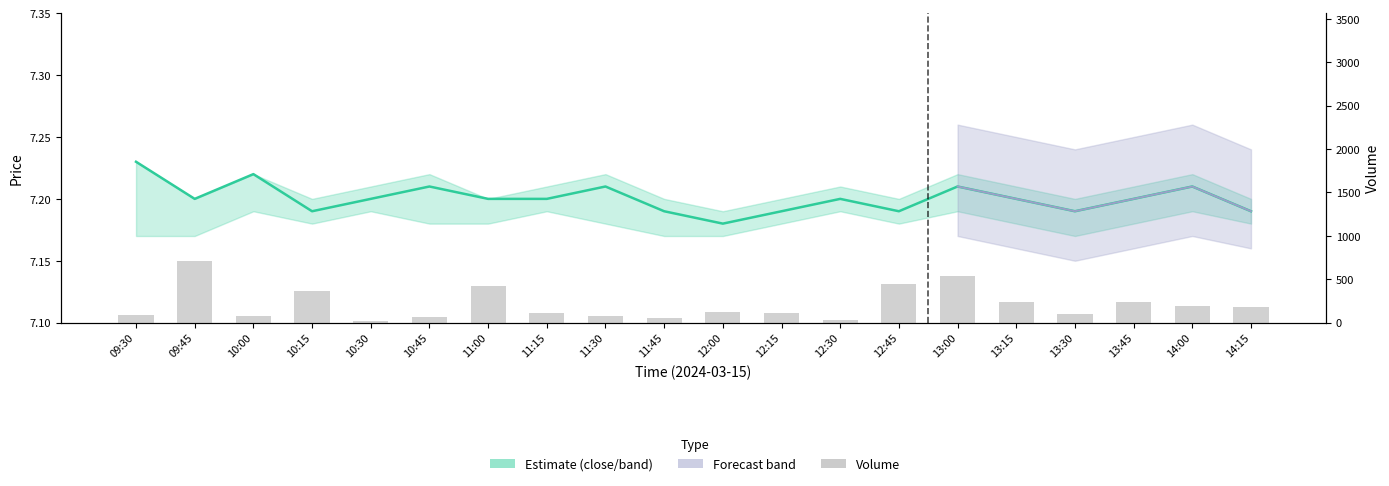

Read the close value at 12:15.

7.2